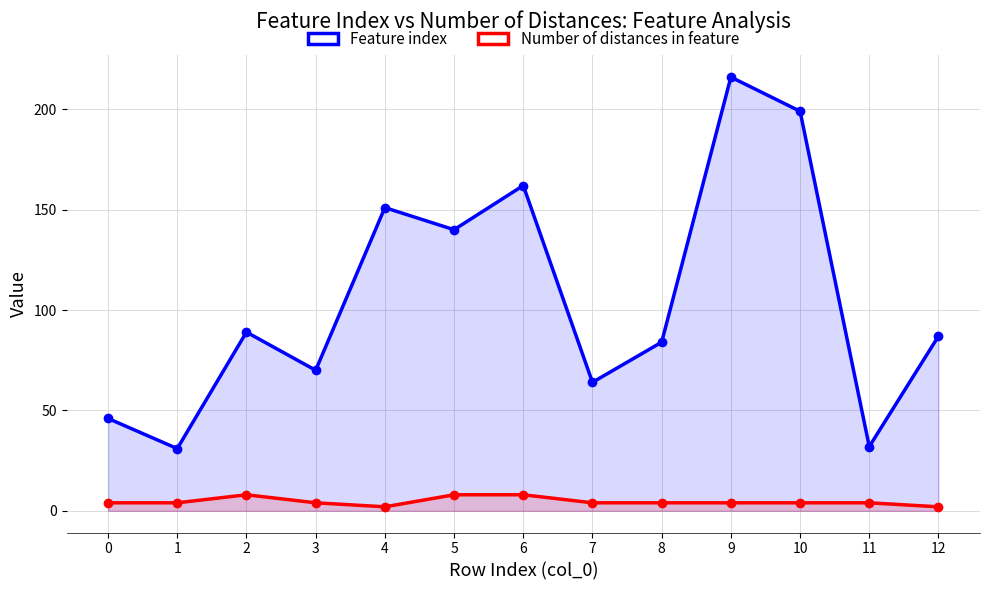

Which series has the largest total across all categories?

Feature index